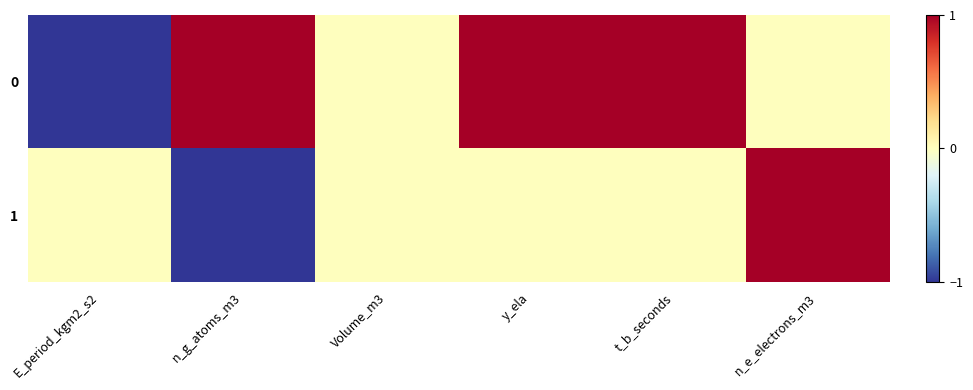

At how many categories does at least one series exceed 0?

4